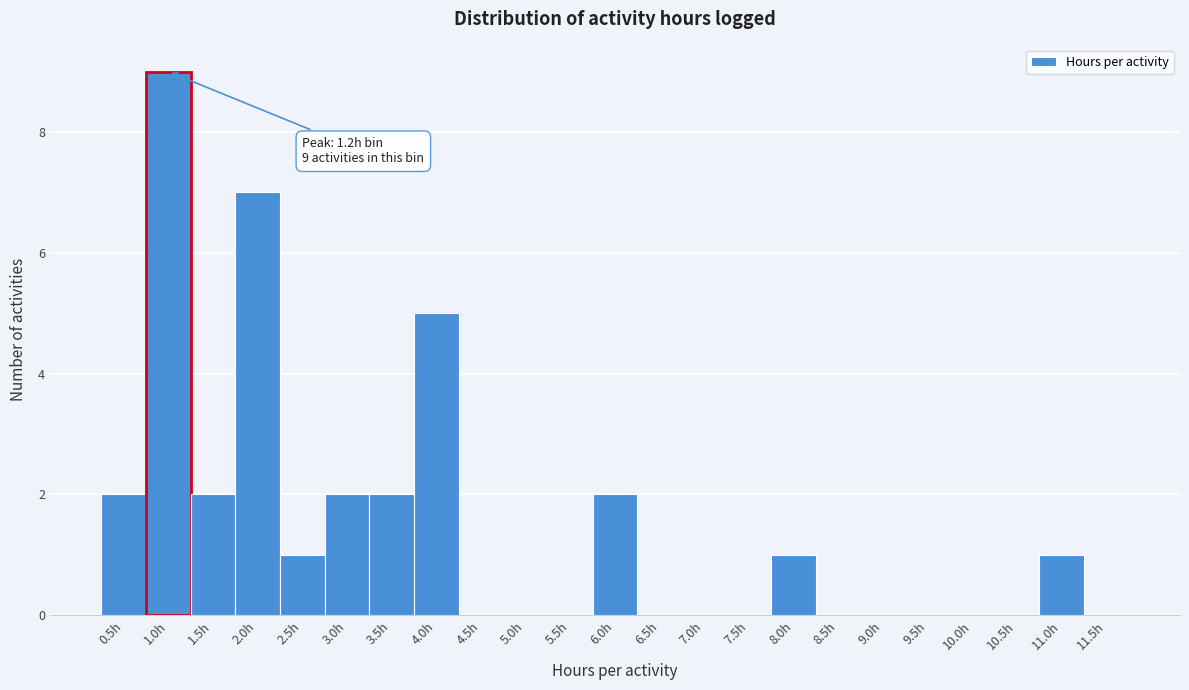

Which label corresponds to the largest value in the chart?

1.0h